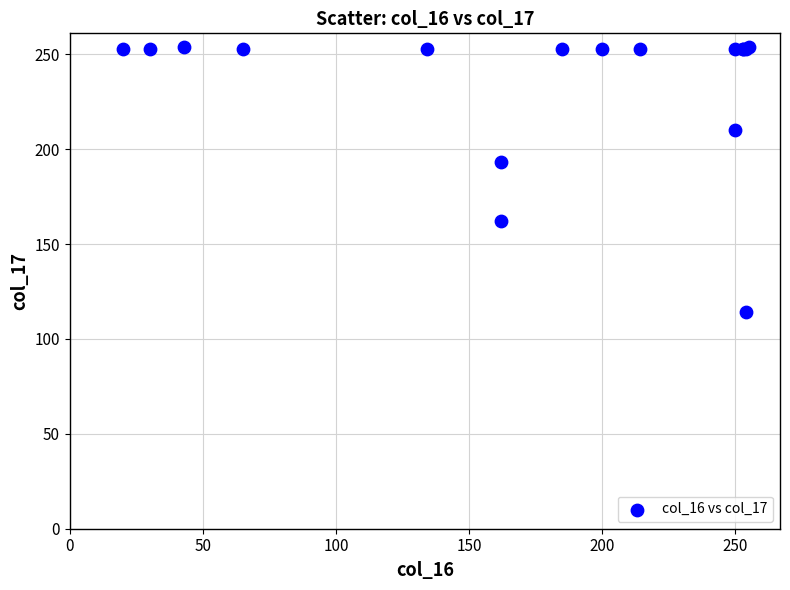

What Y value in the scatter plot is closest to 184?

193